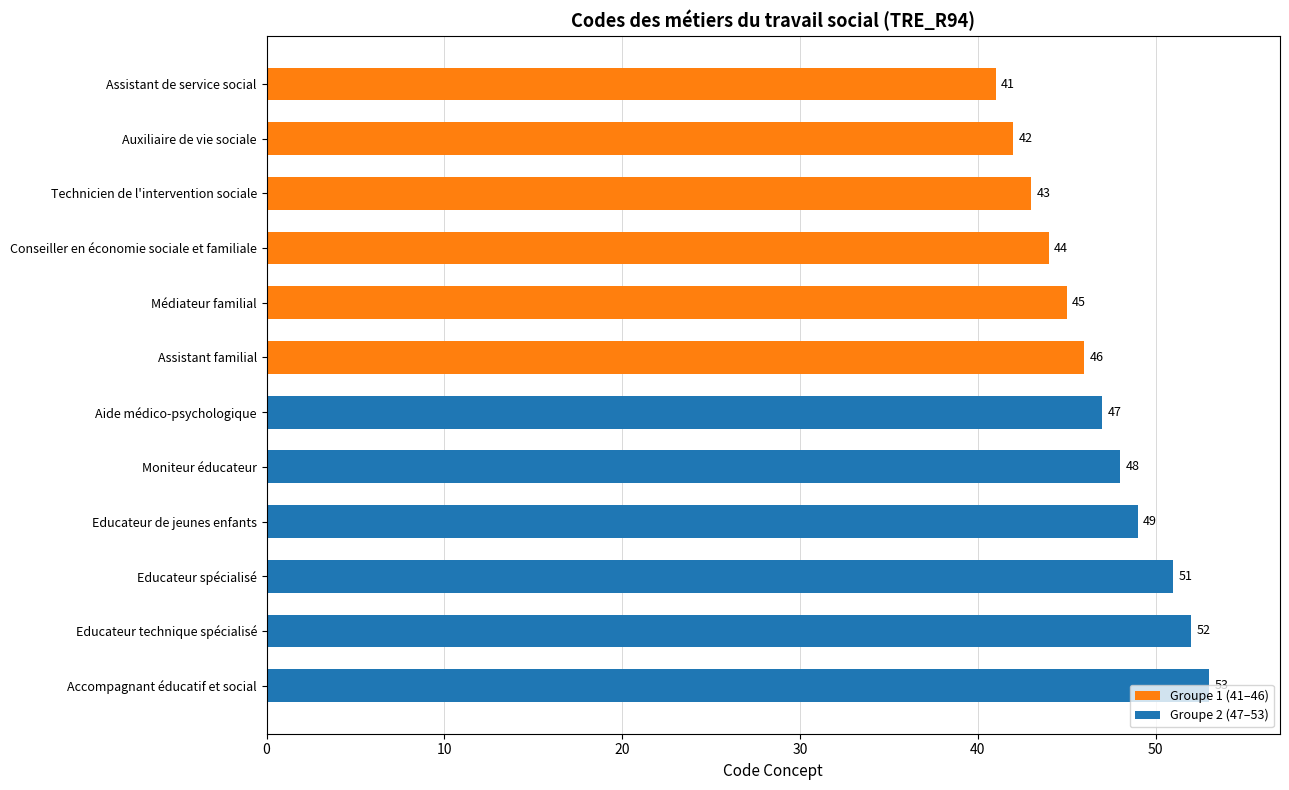

Which has a higher value, Conseiller en économie sociale et familiale or Médiateur familial?

Médiateur familial